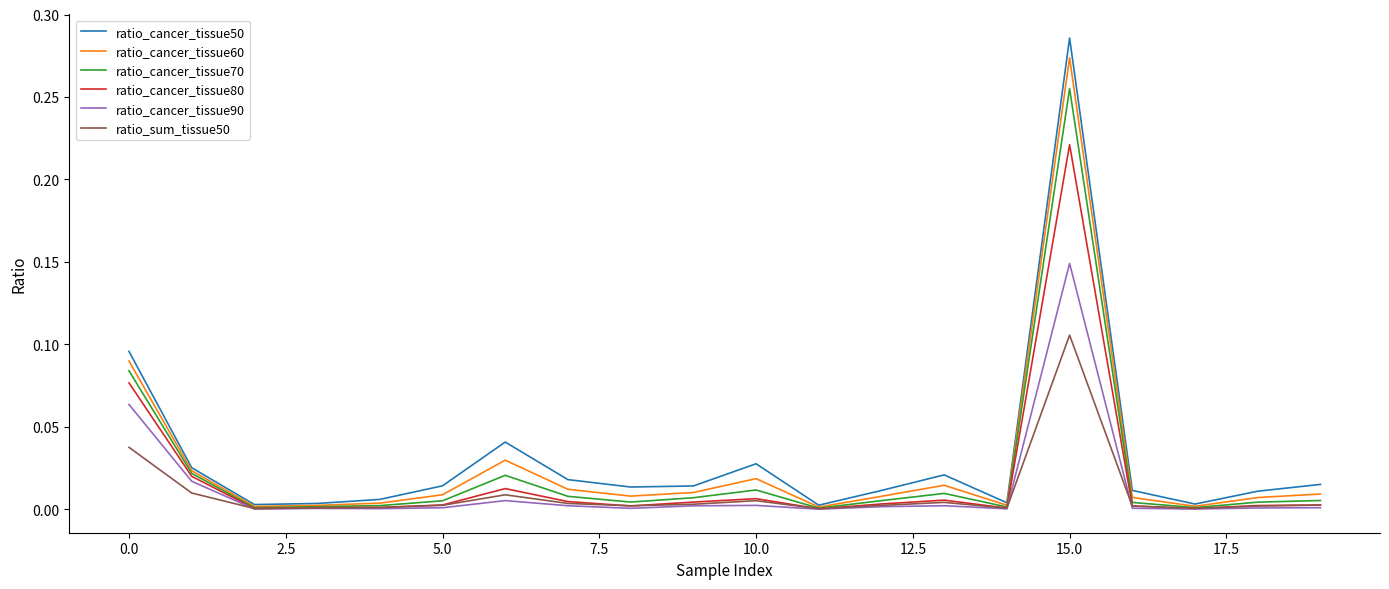

Which series has the widest spread of values?

ratio_cancer_tissue50